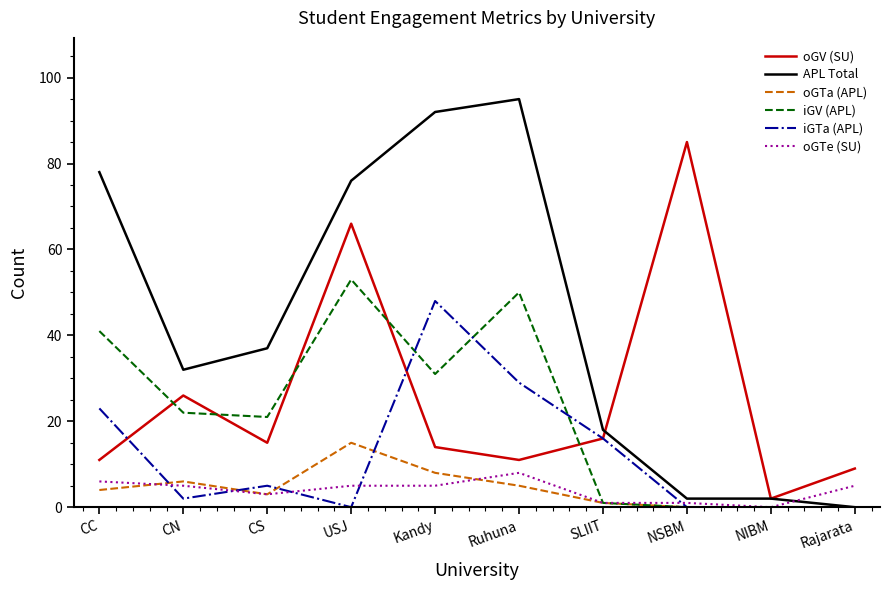

True or false: APL Total has more than 2 points higher than both neighbors.

False